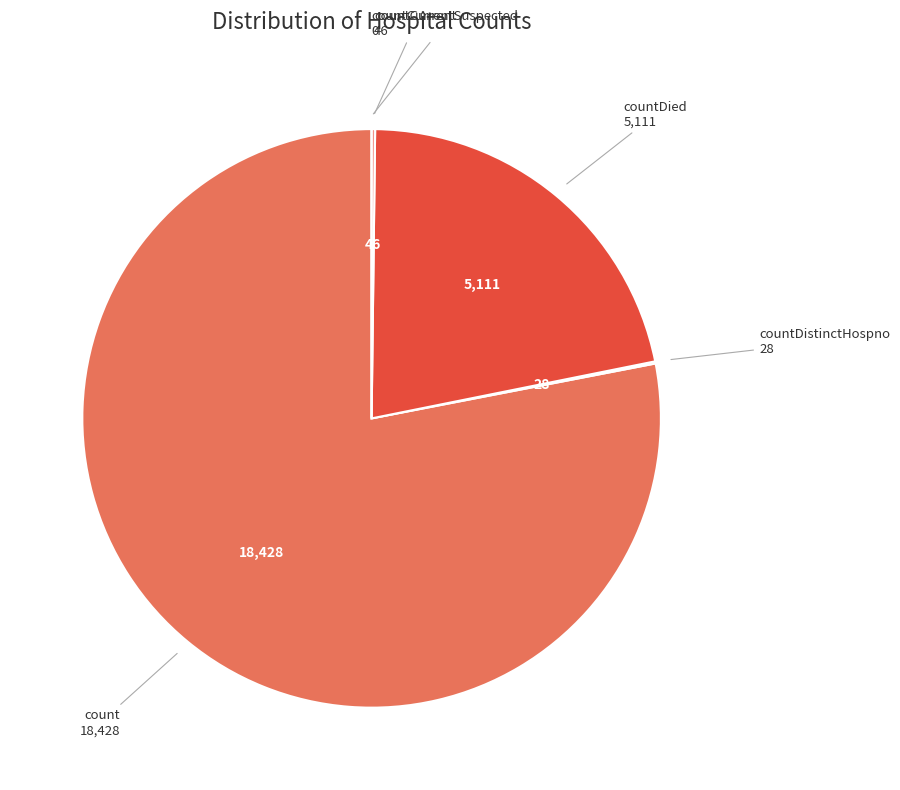

Is there any slice that represents more than half of the pie?

Yes